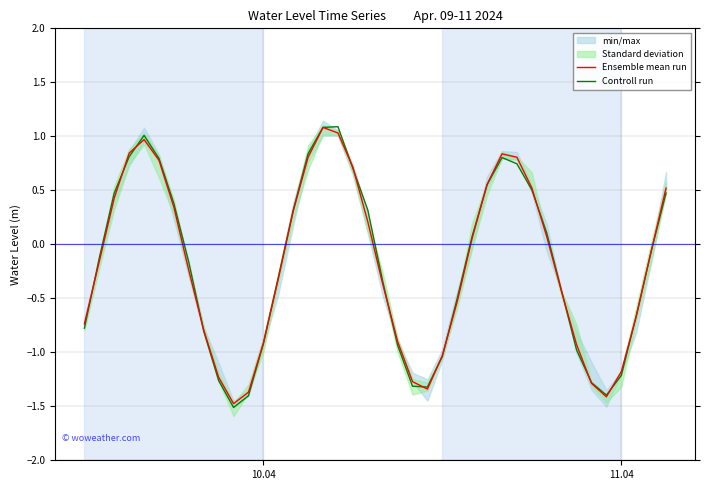

What is the lowest value of the Ensemble mean run series?

-1.5